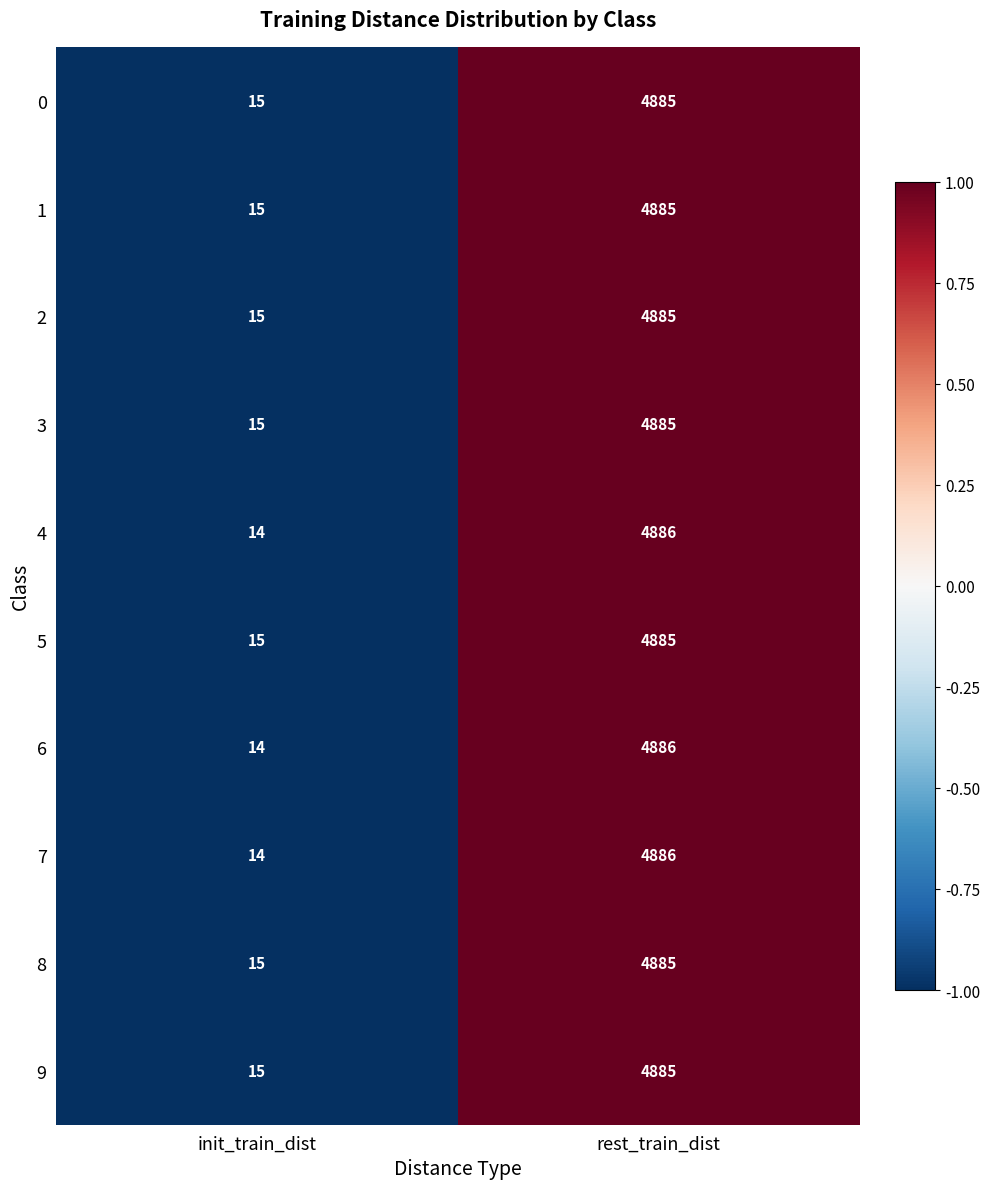

What is the total value across all series at rest_train_dist?

48853